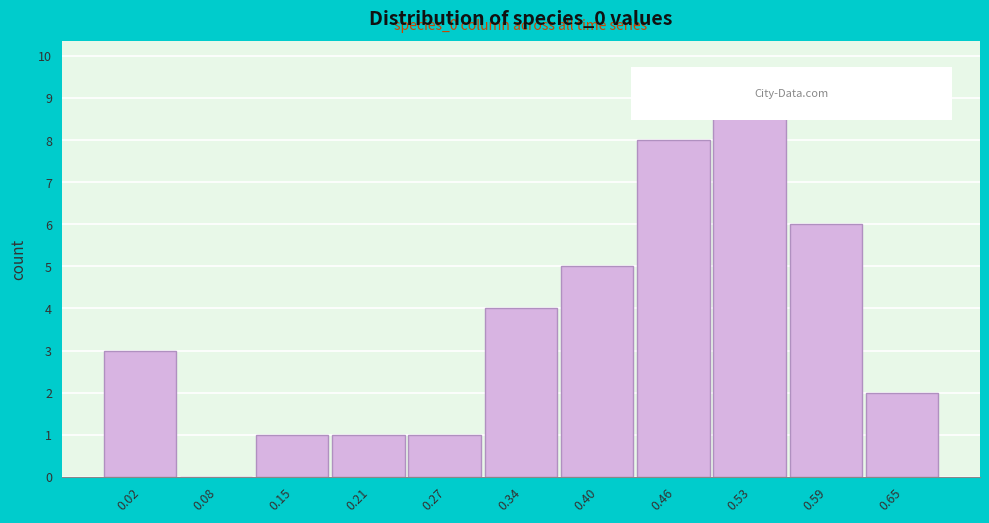

Reading left to right, extract all data points from this chart.

0.02=3	0.08=0	0.15=1	0.21=1	0.27=1	0.34=4	0.40=5	0.46=8	0.53=9	0.59=6	0.65=2